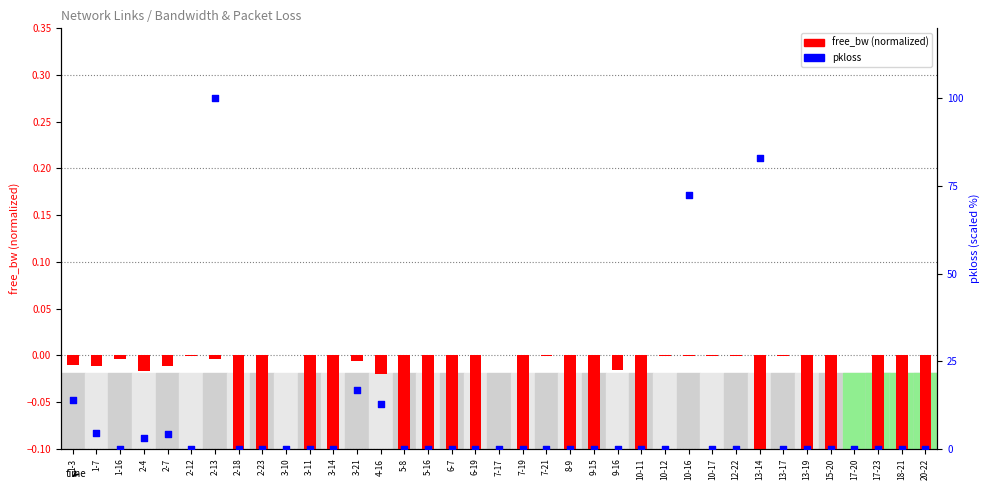

Which series has the largest total across all categories?

pkloss